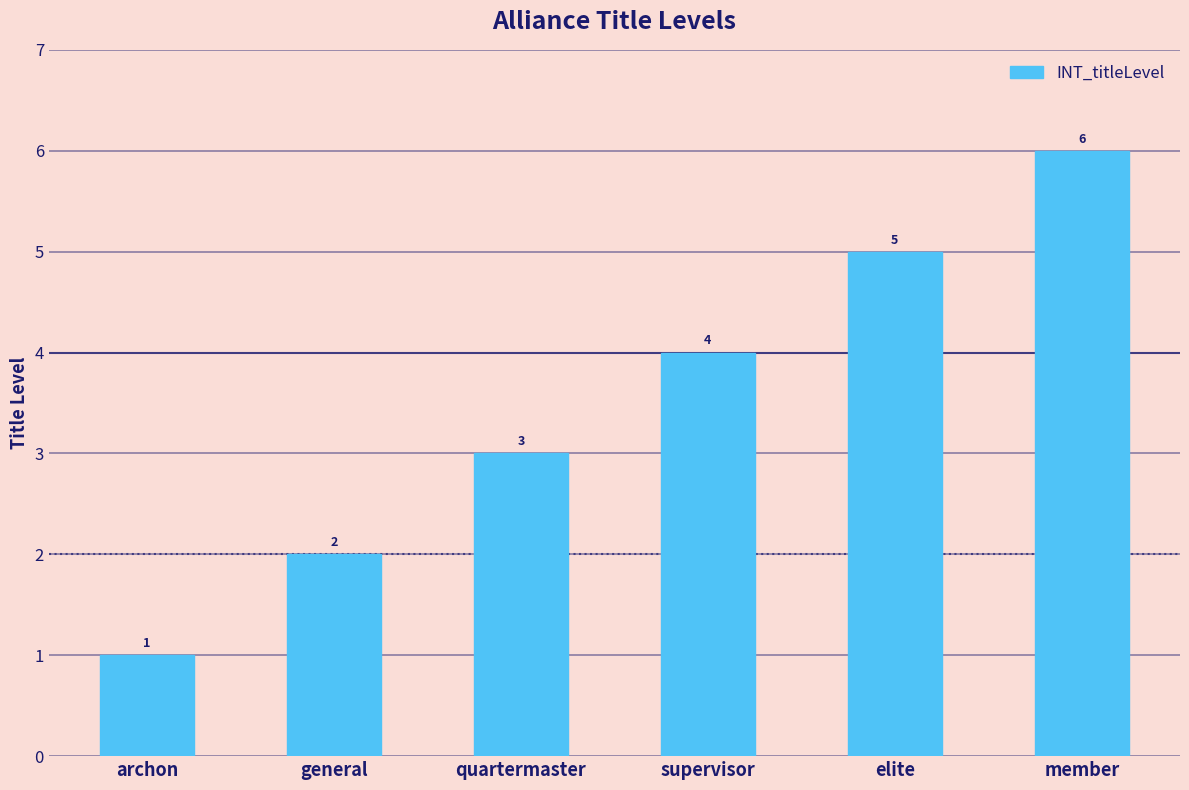

What position from the left is member?

6